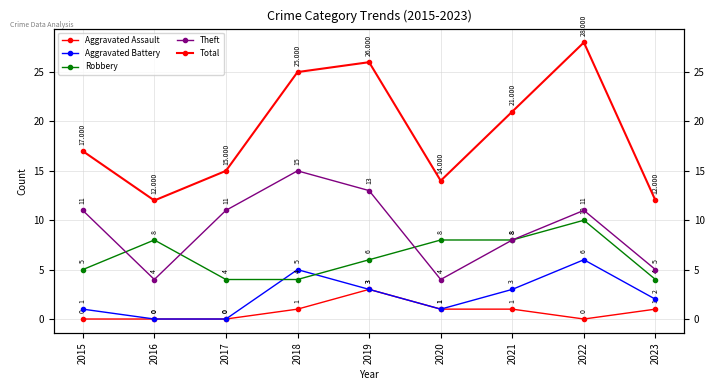

Reading right to left, transcribe all the data shown in this chart.

Aggravated Assault: 2023=1	2022=0	2021=1	2020=1	2019=3	2018=1	2017=0	2016=0	2015=0
Aggravated Battery: 2023=2	2022=6	2021=3	2020=1	2019=3	2018=5	2017=0	2016=0	2015=1
Robbery: 2023=4	2022=10	2021=8	2020=8	2019=6	2018=4	2017=4	2016=8	2015=5
Theft: 2023=5	2022=11	2021=8	2020=4	2019=13	2018=15	2017=11	2016=4	2015=11
Total: 2023=12	2022=28	2021=21	2020=14	2019=26	2018=25	2017=15	2016=12	2015=17